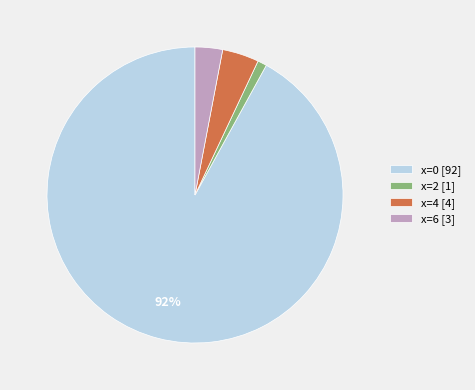

Is the sum of x=2 [1] and x=4 [4] greater than half?

No